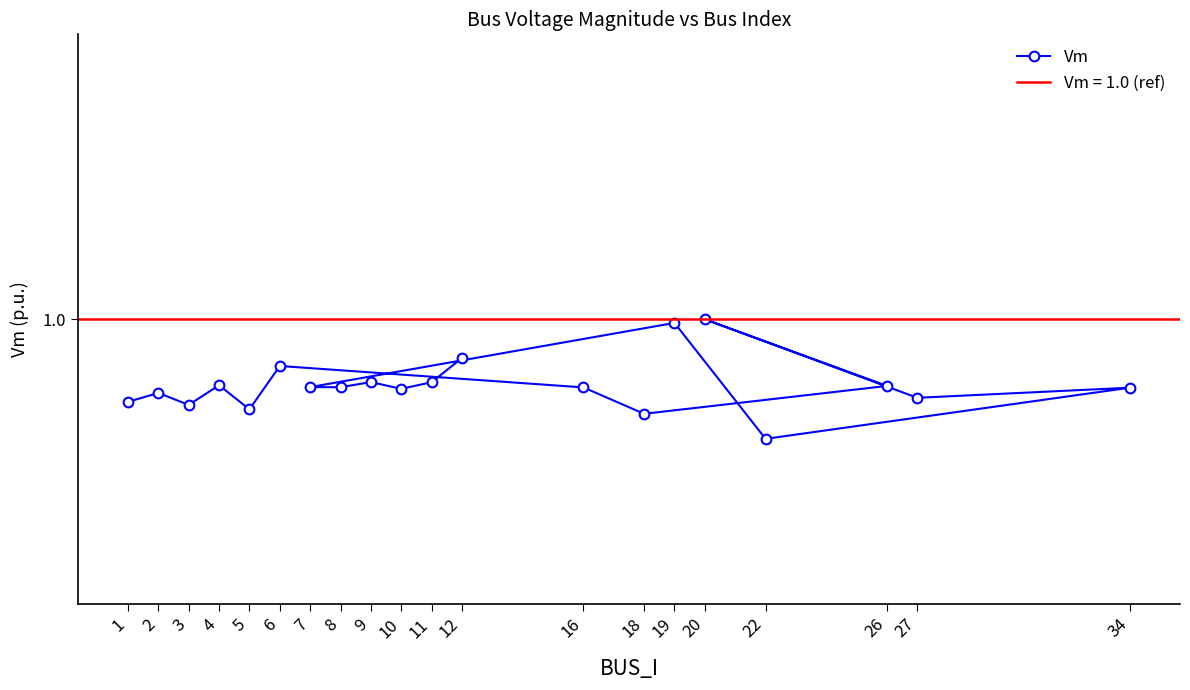

What is the average value?

1.0